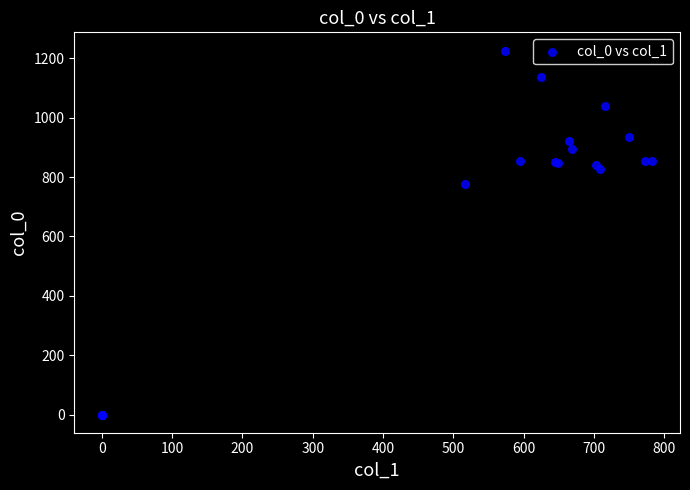

What Y value in the scatter plot is closest to 613?

776.7